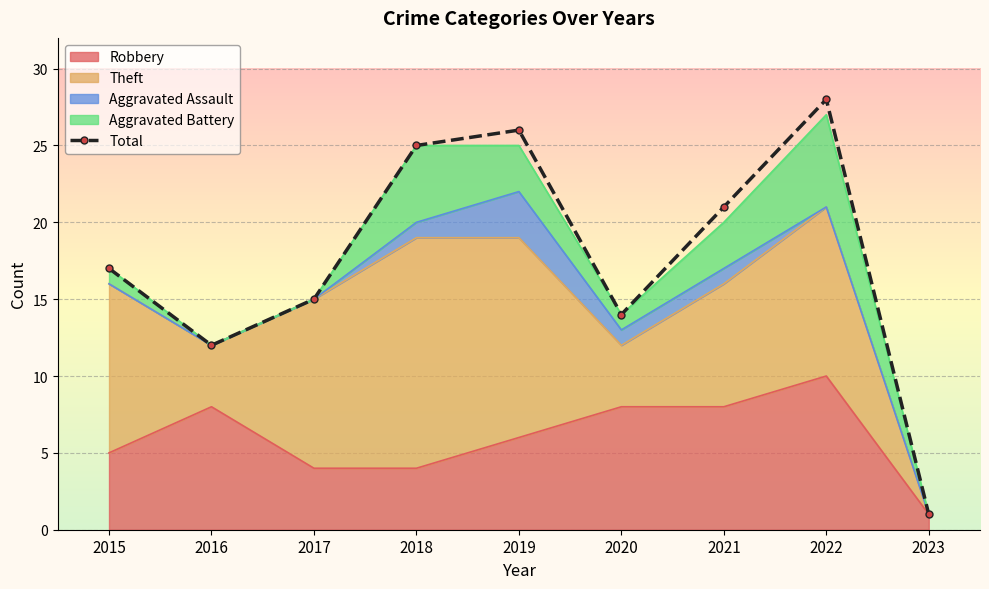

Between 2016 and 2023, which is larger?

2016